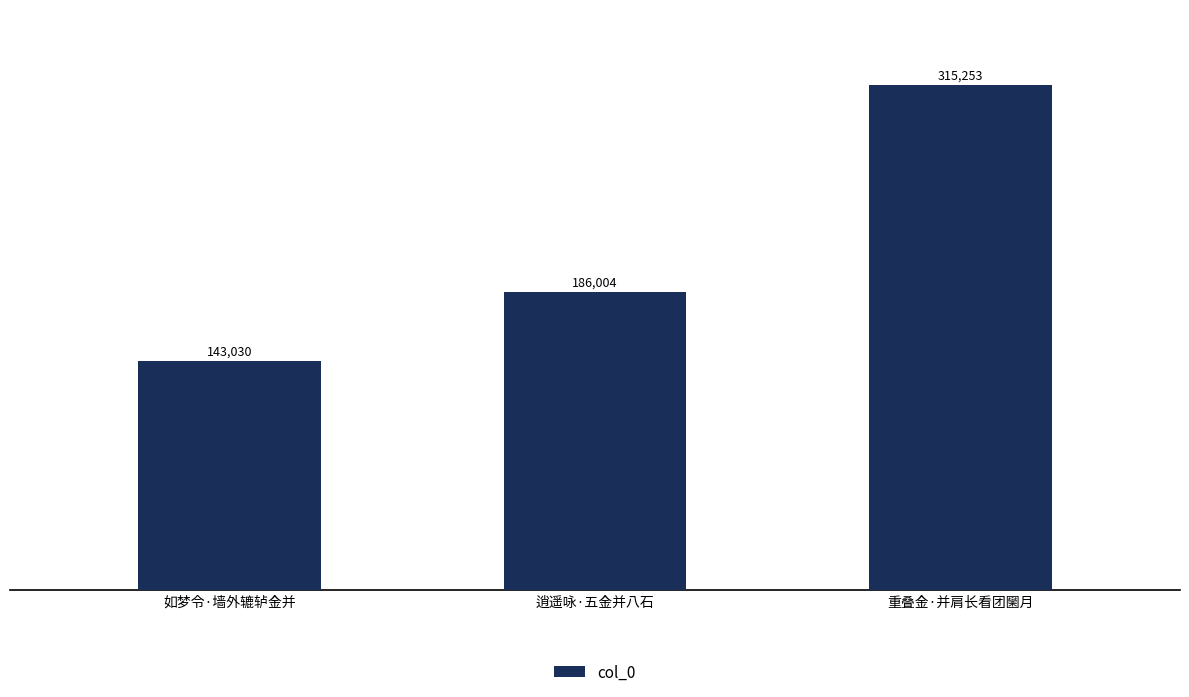

What is the sum of all values?

644287